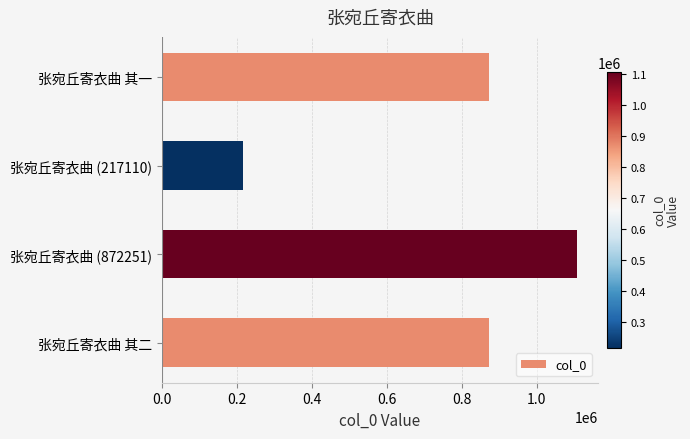

What is the minimum value shown in the chart?

217110